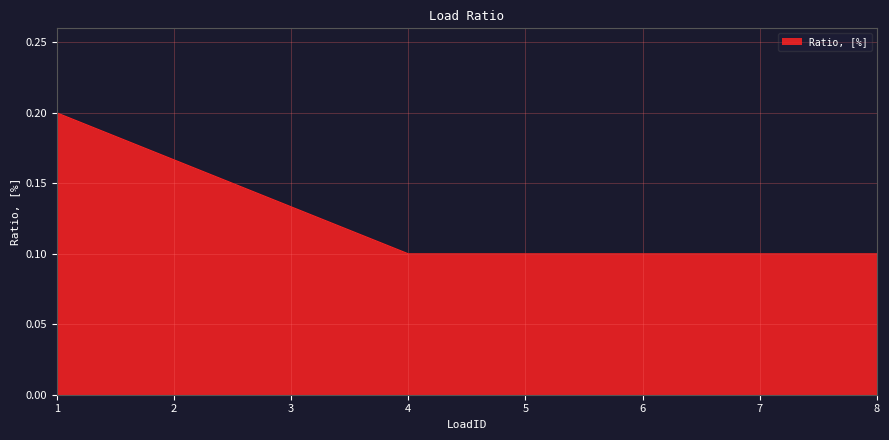

How many lines are shown in the chart?

1